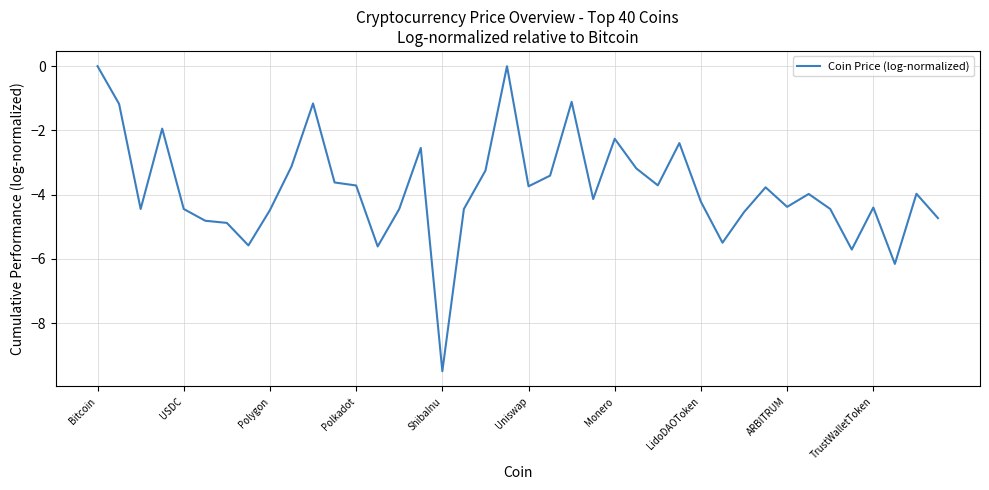

What is the average value?

-3.8